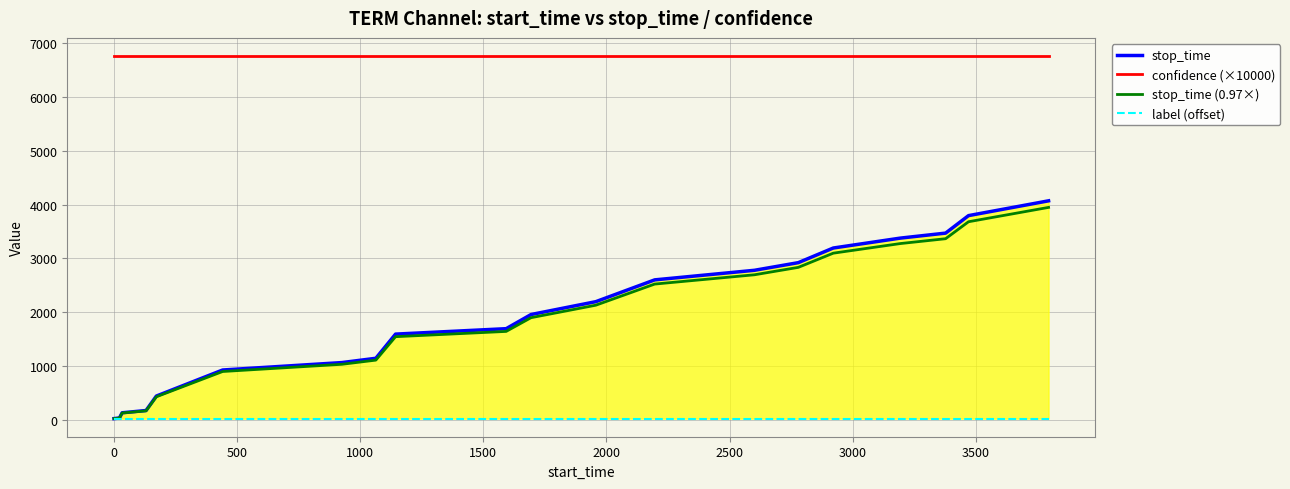

What is the highest value of the confidence (×10000) series?

6760.0